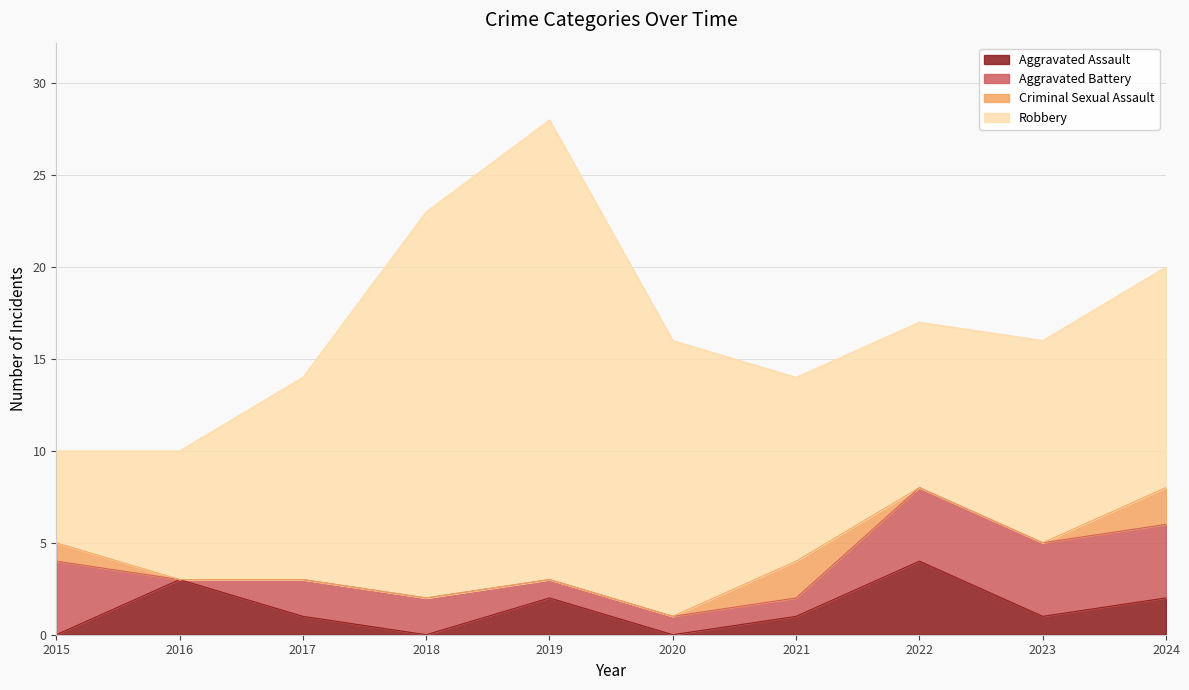

At which label does Aggravated Assault reach its minimum?

2015